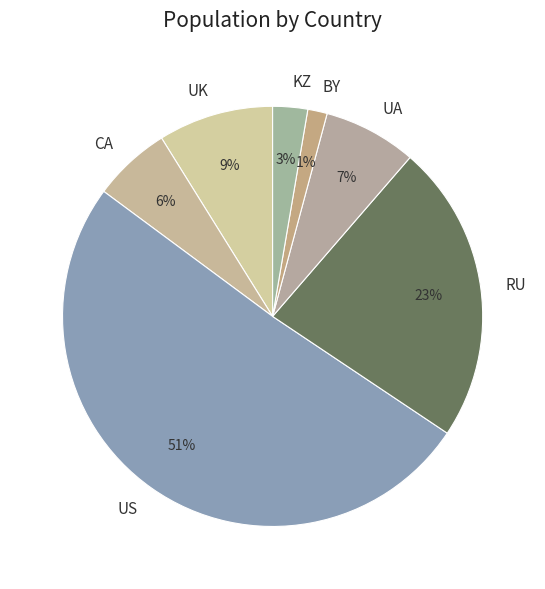

Do CA and US together represent more than half of the pie?

Yes